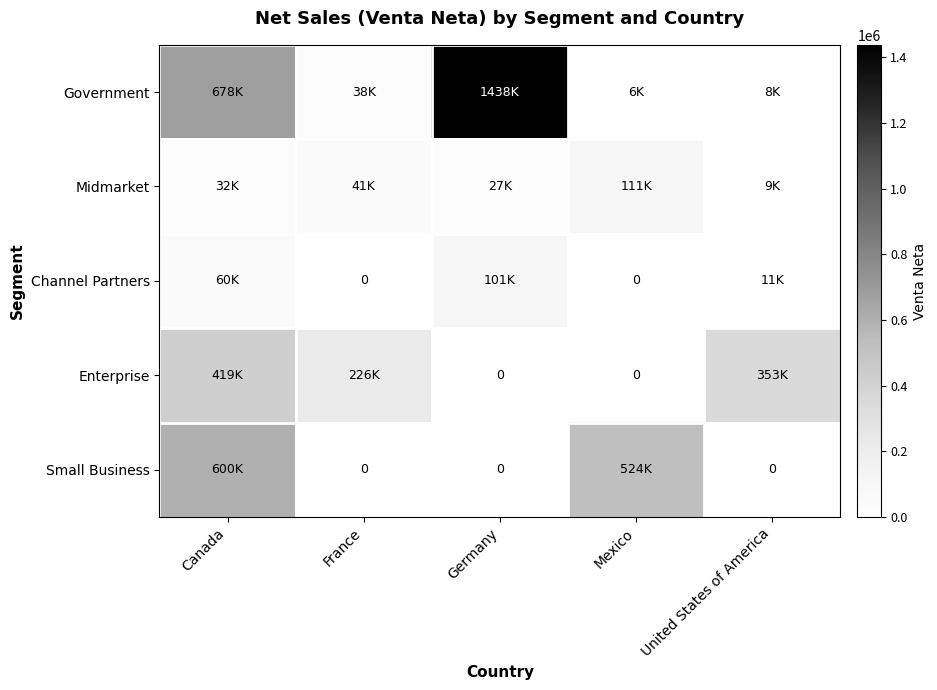

List the labels in order of Government value, smallest first.

Mexico, United States of America, France, Canada, Germany